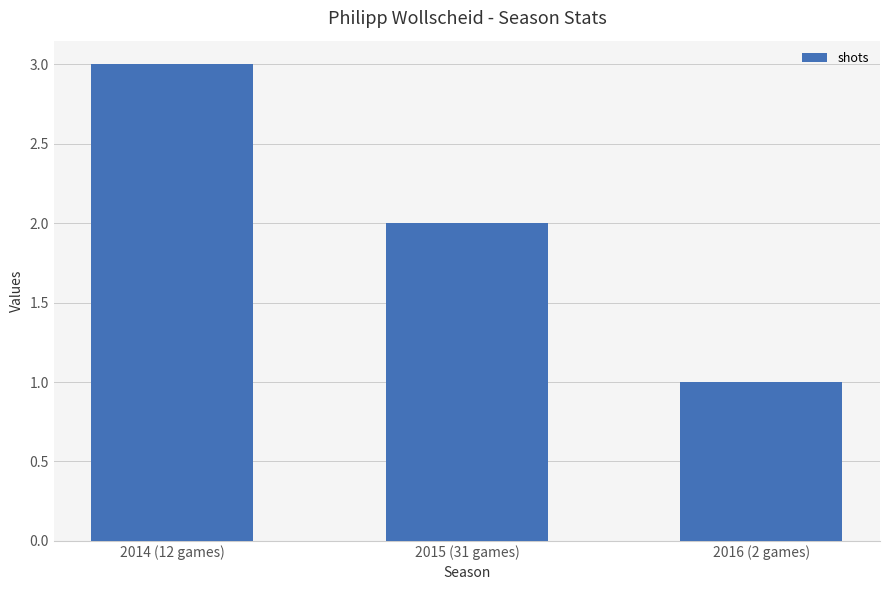

Where is the data nearest to the value 2?

2015 (31 games)